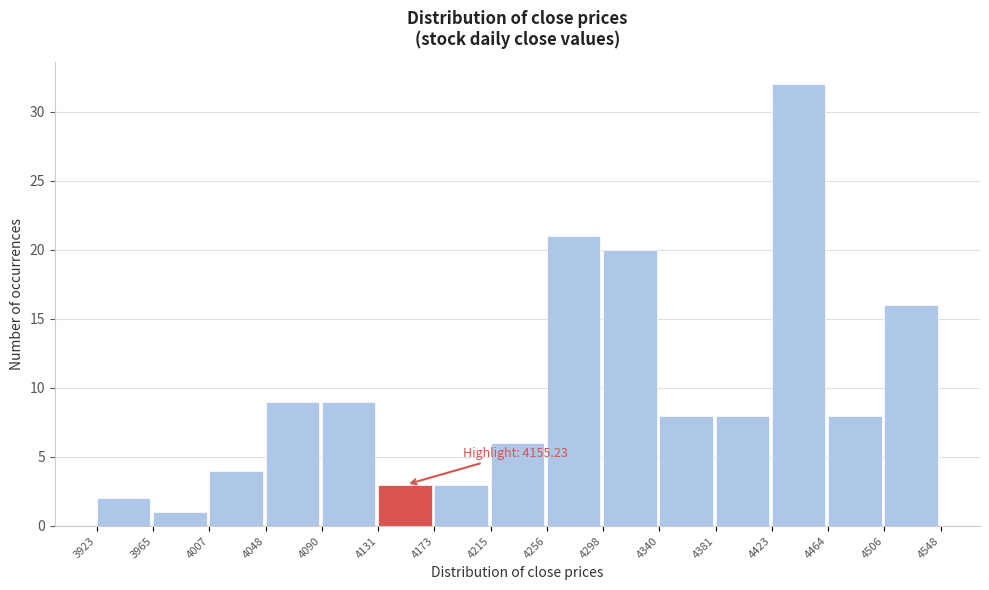

Which range on the x-axis has the tallest bar?

4423 to 4464